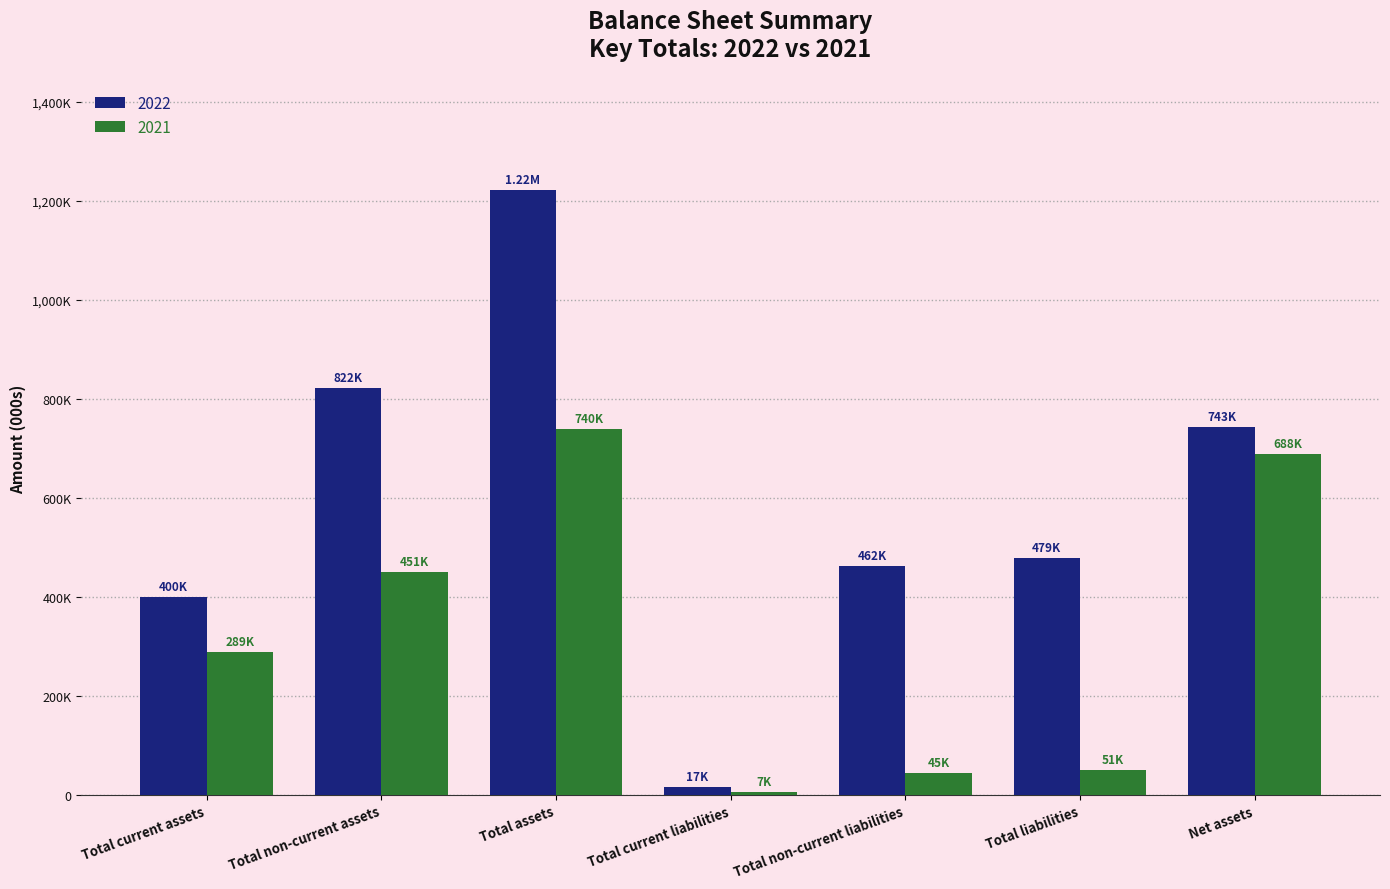

Are the bars grouped side by side (vs. stacked)?

Yes